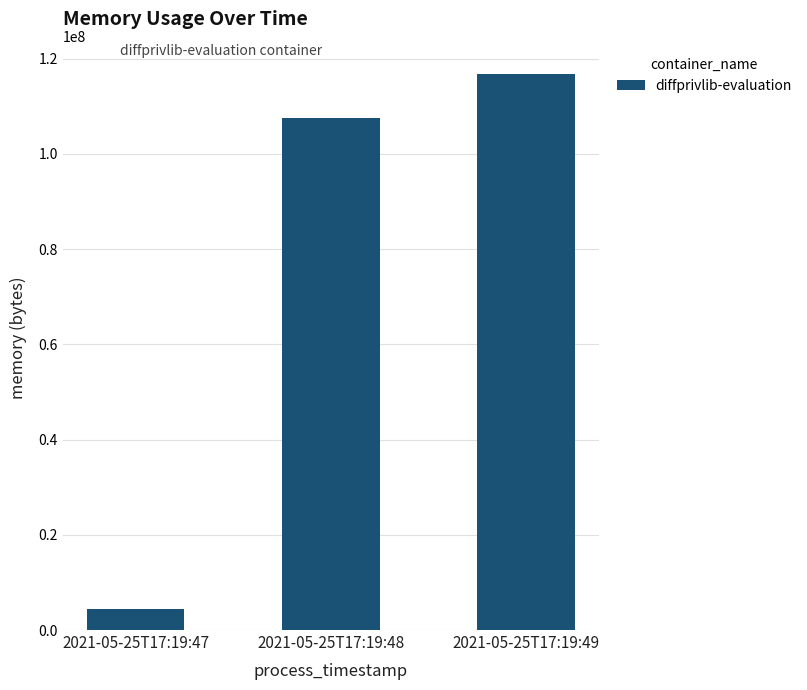

Rank the categories by value from lowest to highest.

2021-05-25T17:19:47, 2021-05-25T17:19:48, 2021-05-25T17:19:49